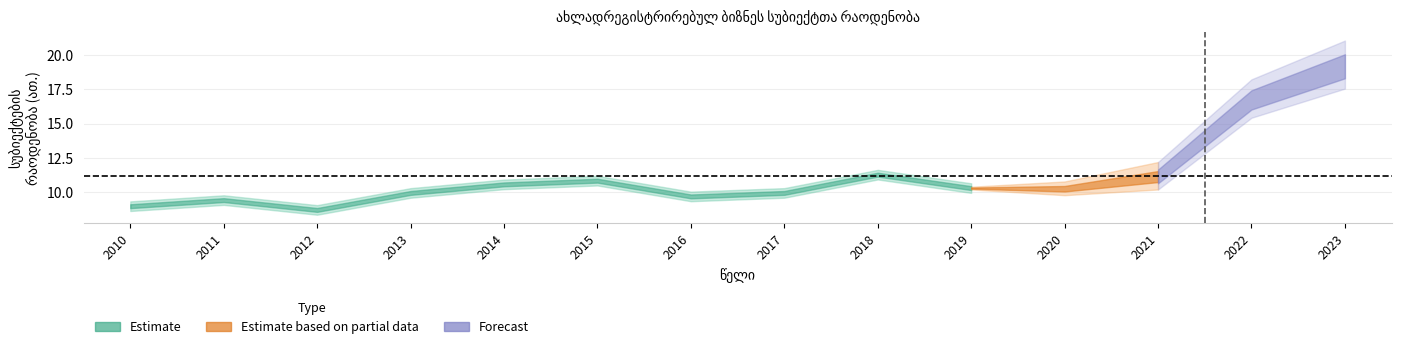

Rank the categories by value from lowest to highest.

2012, 2010, 2011, 2016, 2013, 2017, 2020, 2019, 2014, 2015, 2021, 2018, 2022, 2023